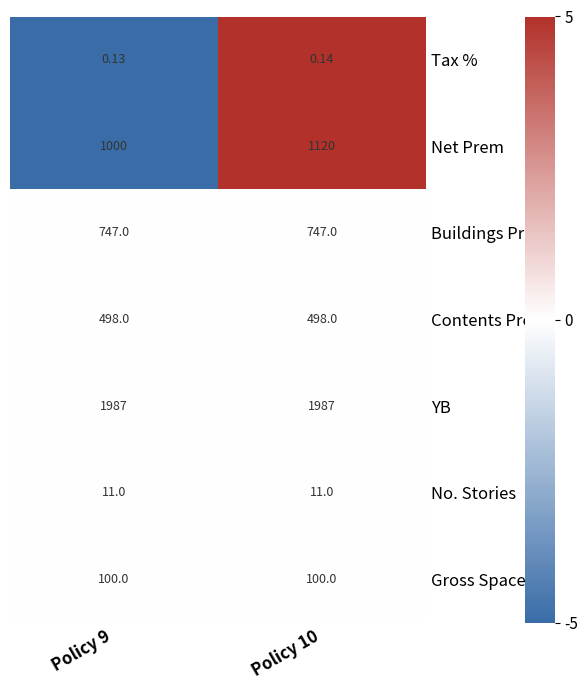

Which series has the largest total across all categories?

YB